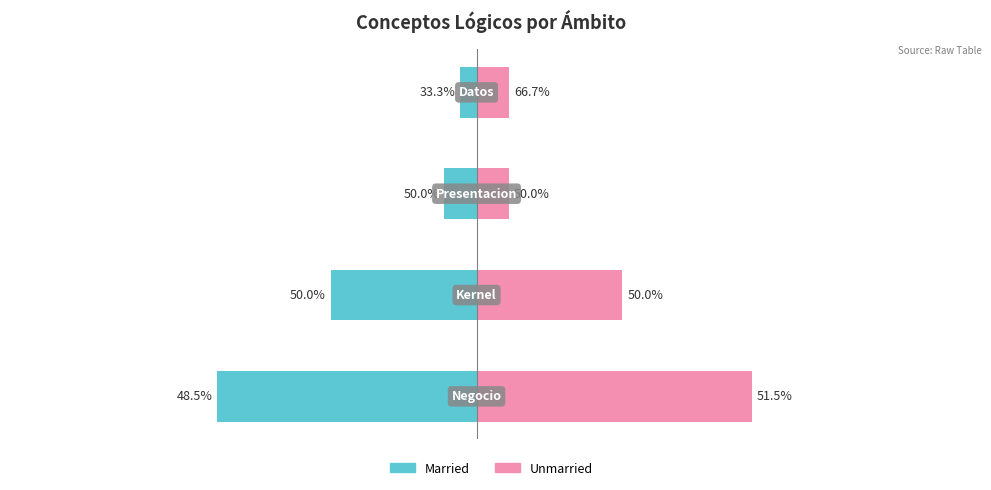

What is the minimum value shown in the chart?

-16